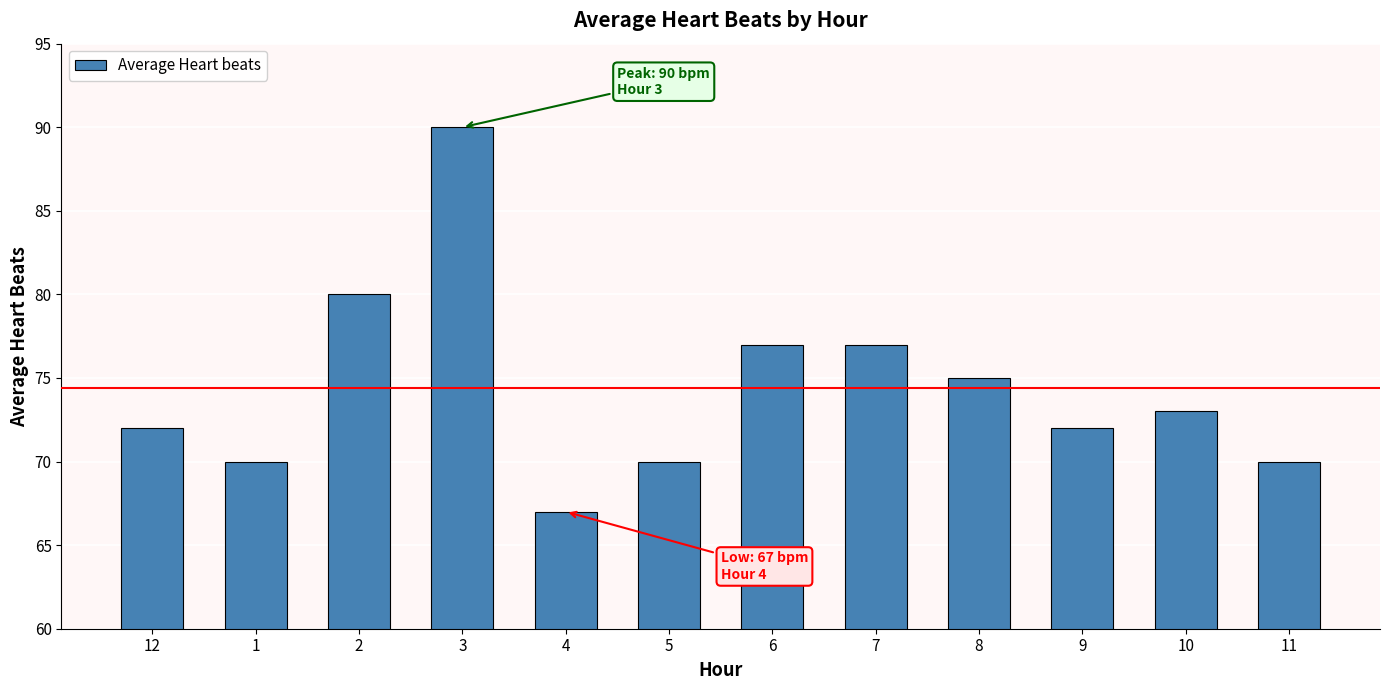

The value at 5 is 110. True or false?

False